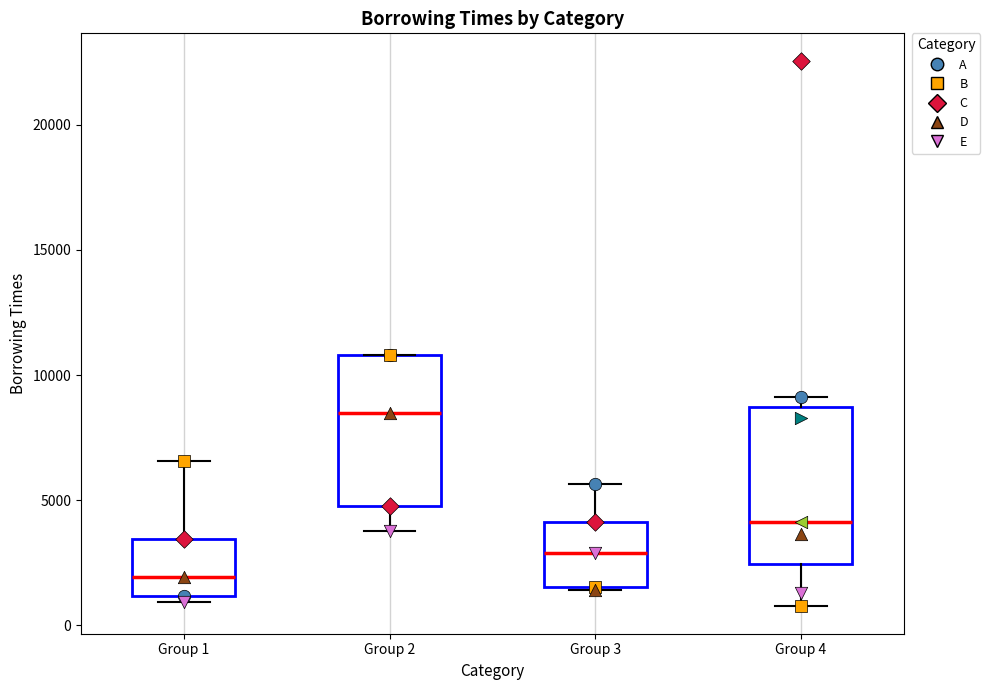

Reading left to right, read every box against the y-axis: the position of its median line, the range the box covers, and the ends of its whiskers. The values are not printed on the chart, so give them approximately, as read against the axis.

Group 1: median 2000, box 1000 to 3500, whiskers 1000 (just below the box's lower edge) to 6500
Group 2: median 8500, box 5000 to 11000, whiskers 4000 to 11000
Group 3: median 3000, box 1500 to 4000, whiskers 1500 to 5500
Group 4: median 4000, box 2500 to 8500, whiskers 1000 to 9000